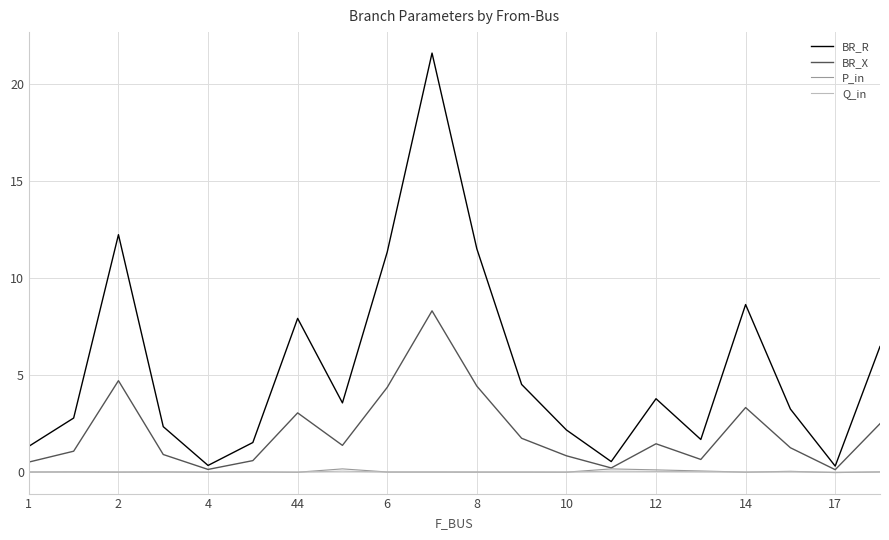

Which series has the largest total across all categories?

BR_R